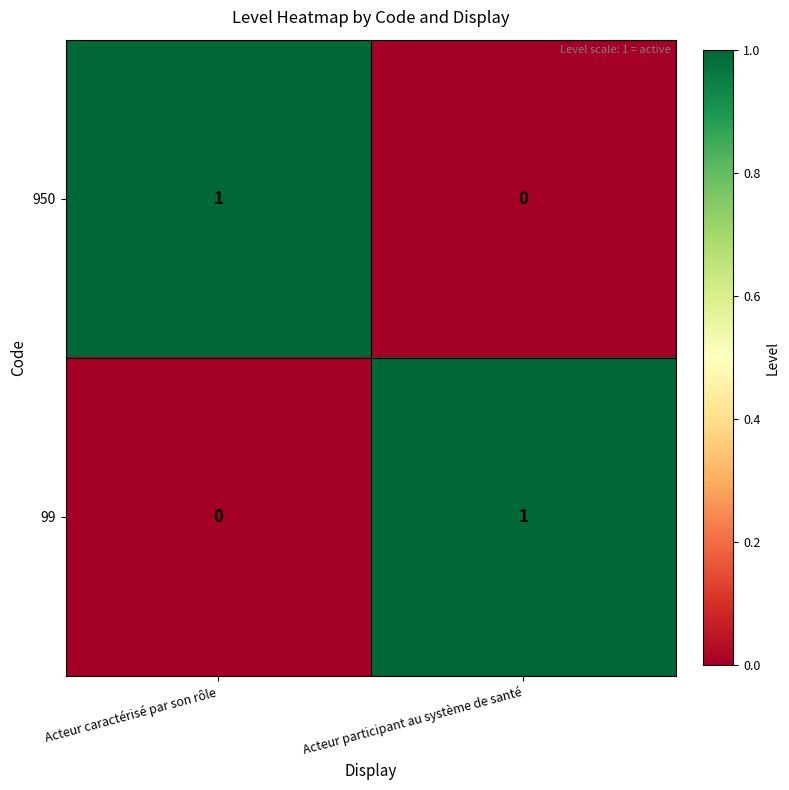

Which category has the highest value in the 950 series?

Acteur caractérisé par son rôle